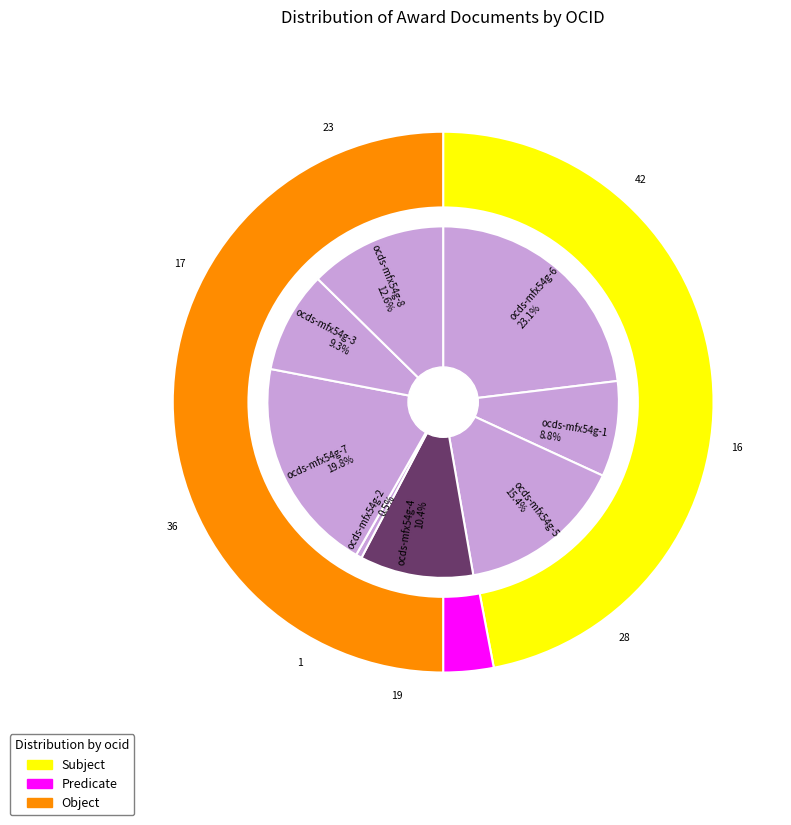

To the nearest percent, what is the difference between the largest and smallest slice percentages?

23%